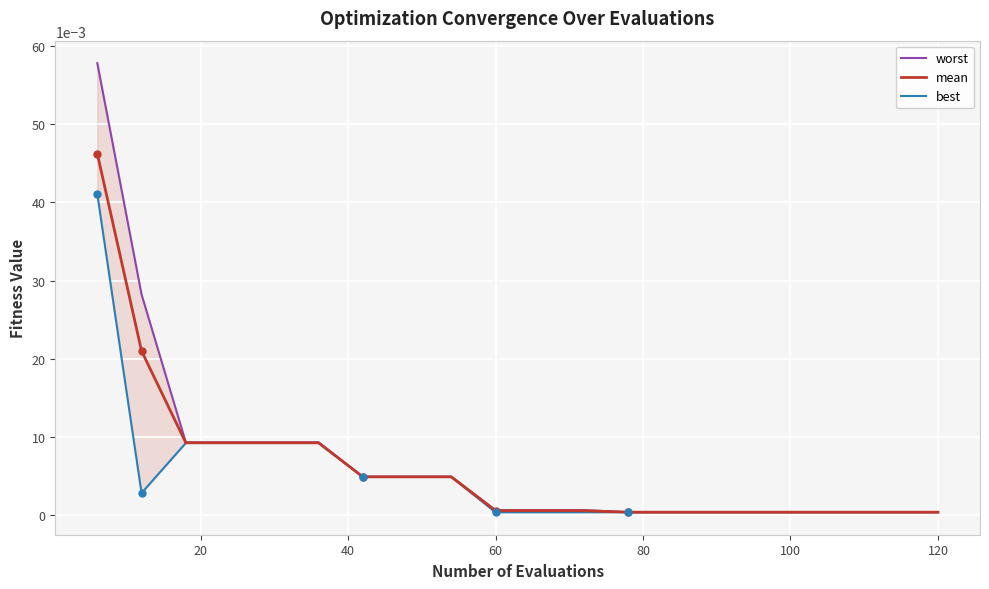

At how many categories does at least one series exceed 0?

20